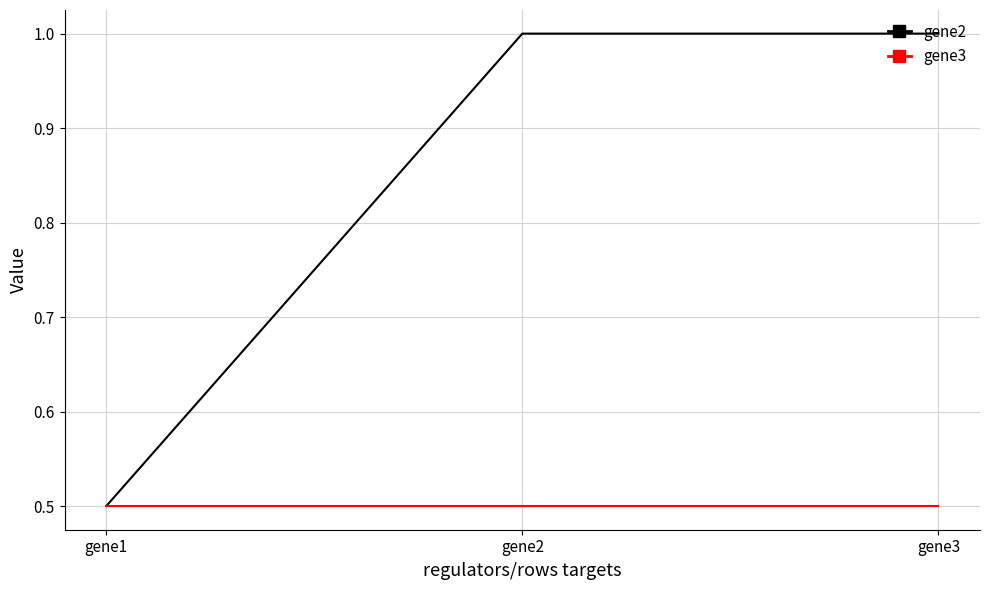

How many lines are shown in the chart?

2